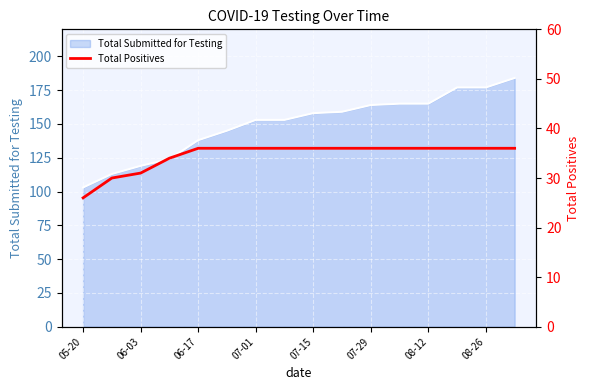

What is the average value?

35